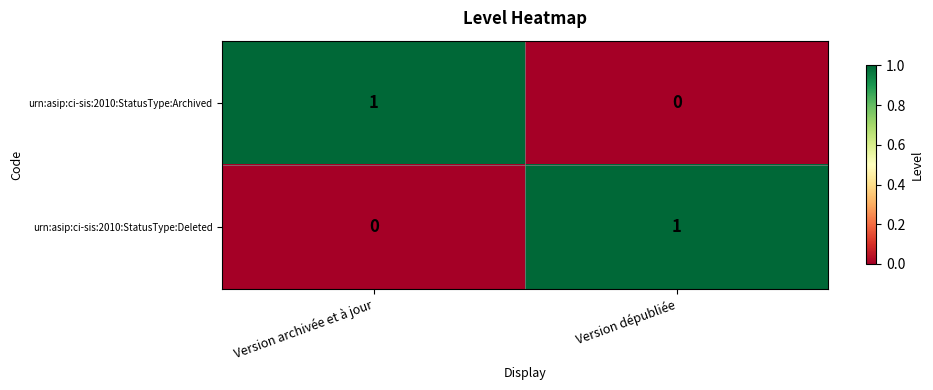

How many data points does each series have?

2